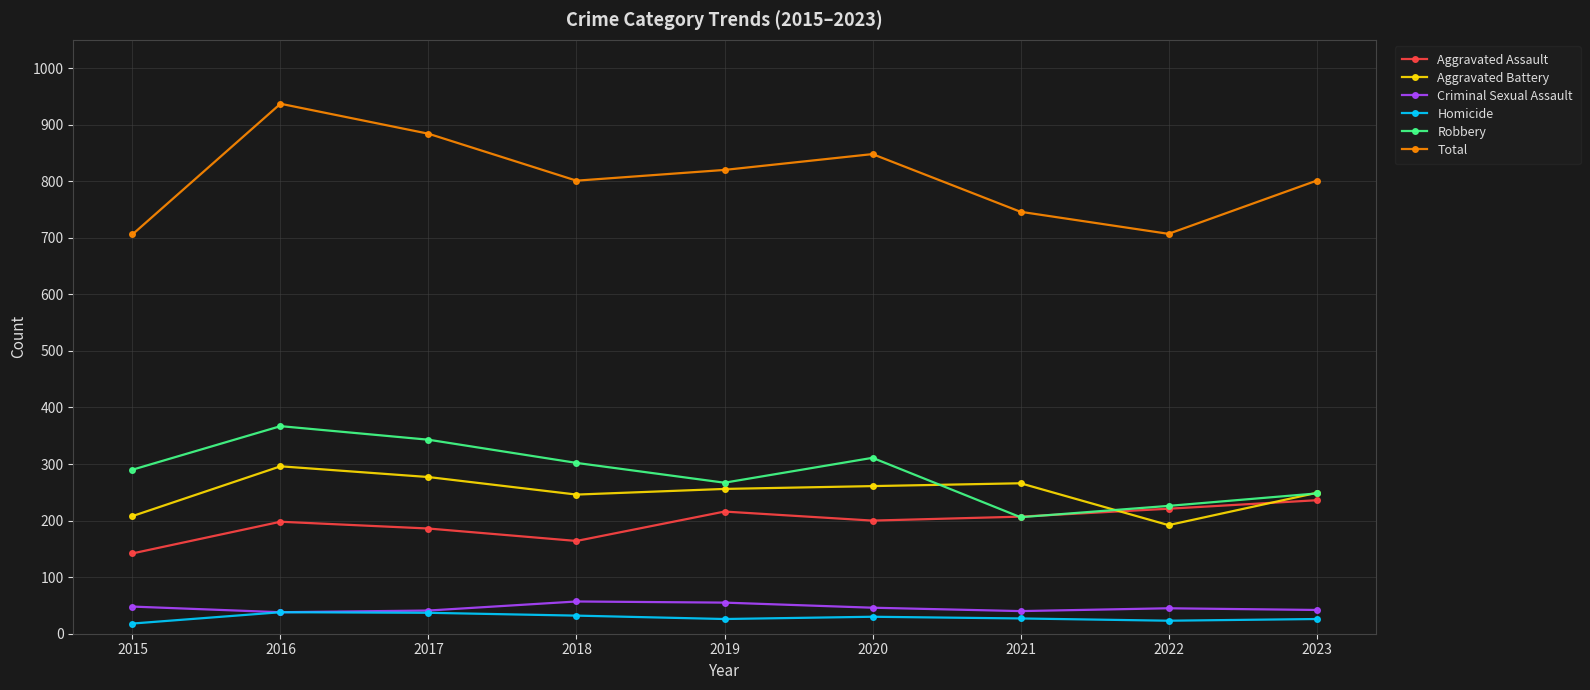

True or false: Total and Criminal Sexual Assault intersect in this chart.

False